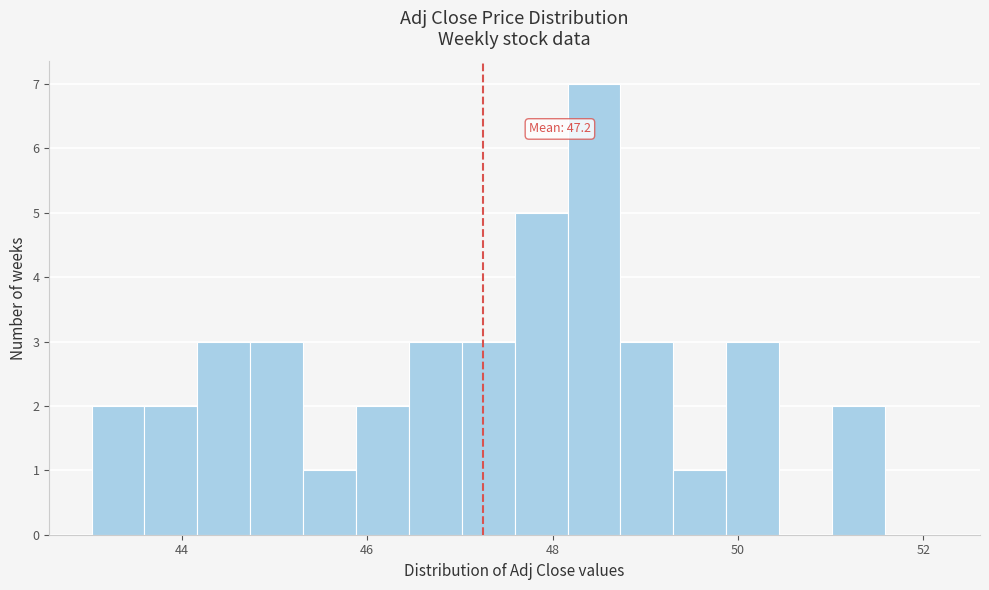

Around what value on the x-axis is the tallest bar? Give the approximate position of its centre, as read against the axis.

48.4